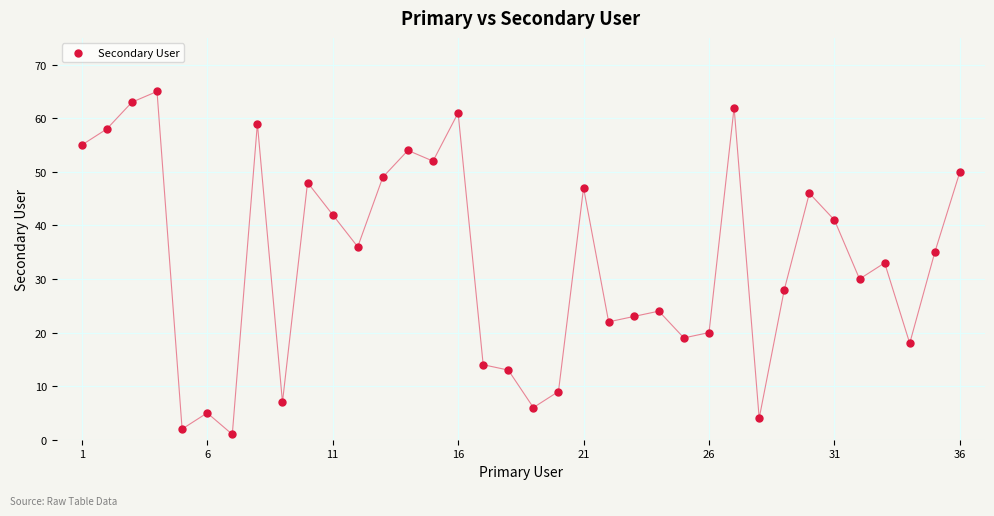

What is the range of Y values (max minus min)?

64